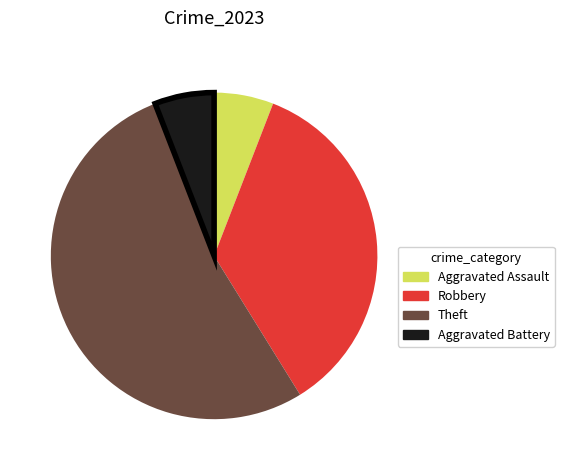

Which slice is the largest?

Theft